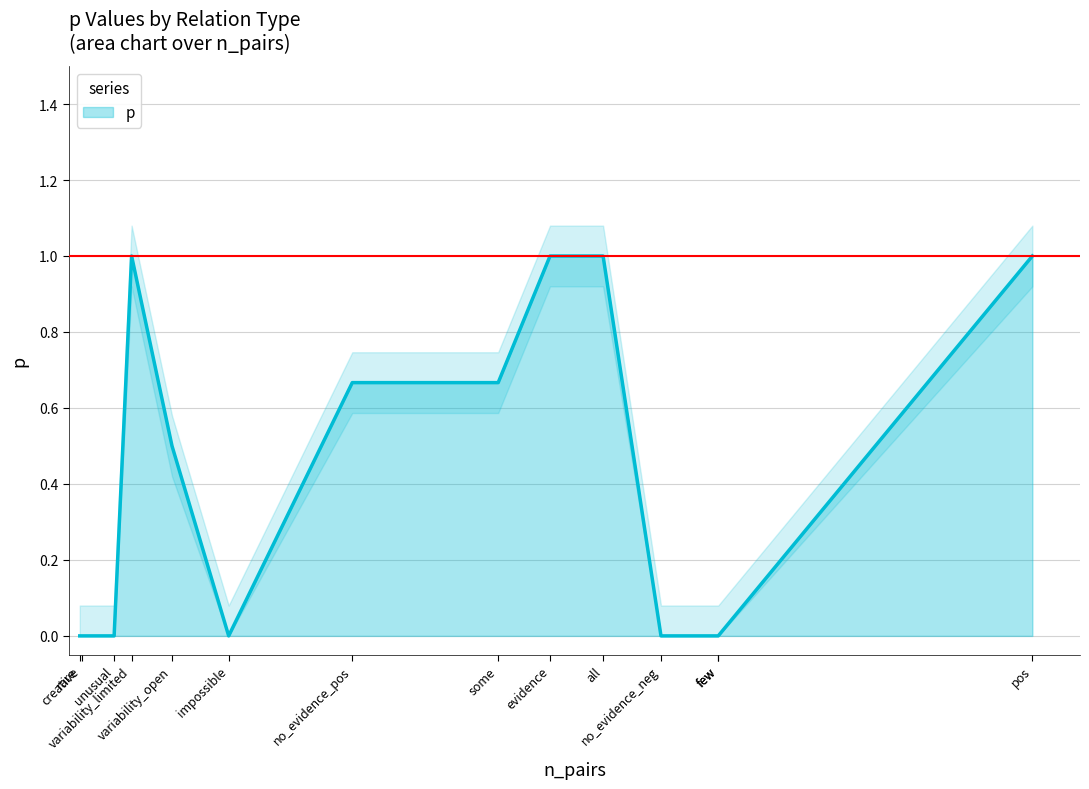

How many positive values are there?

7